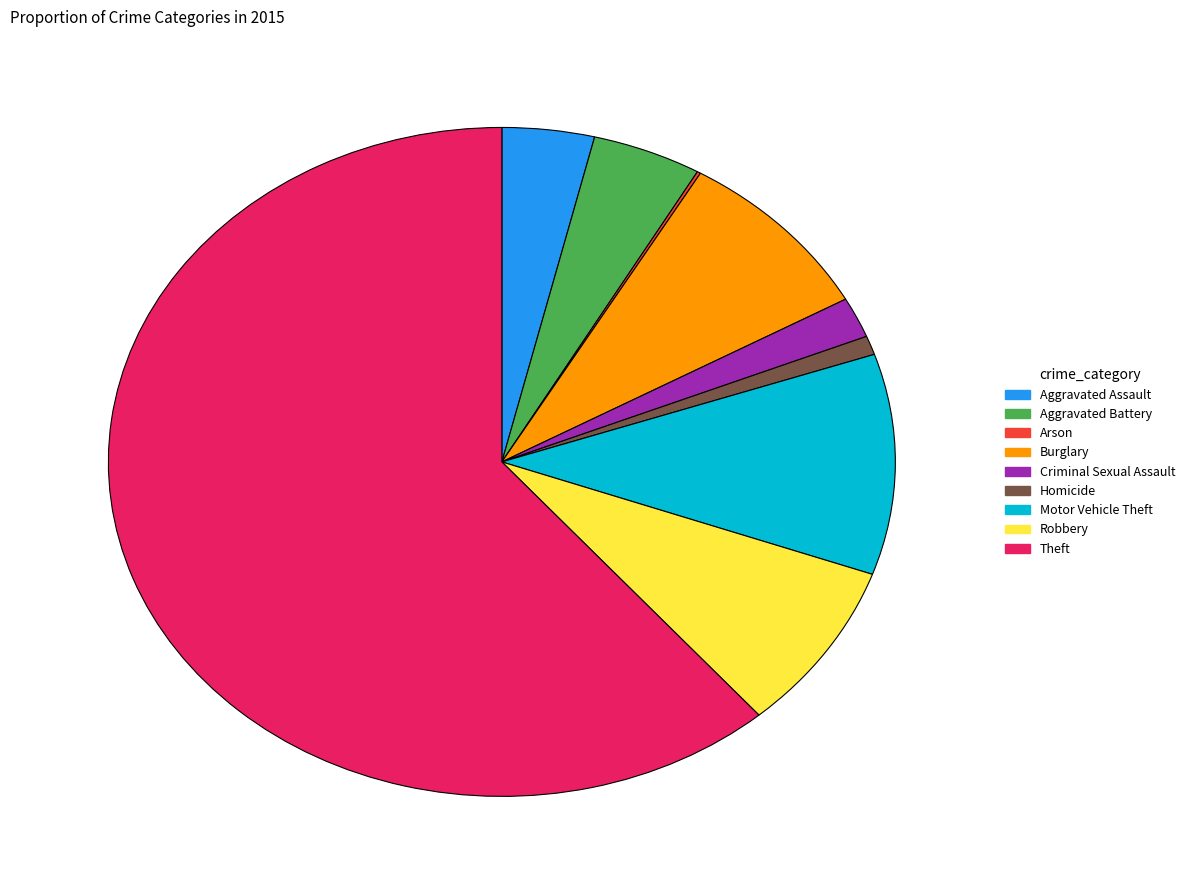

Is the sum of Theft and Burglary greater than half?

Yes